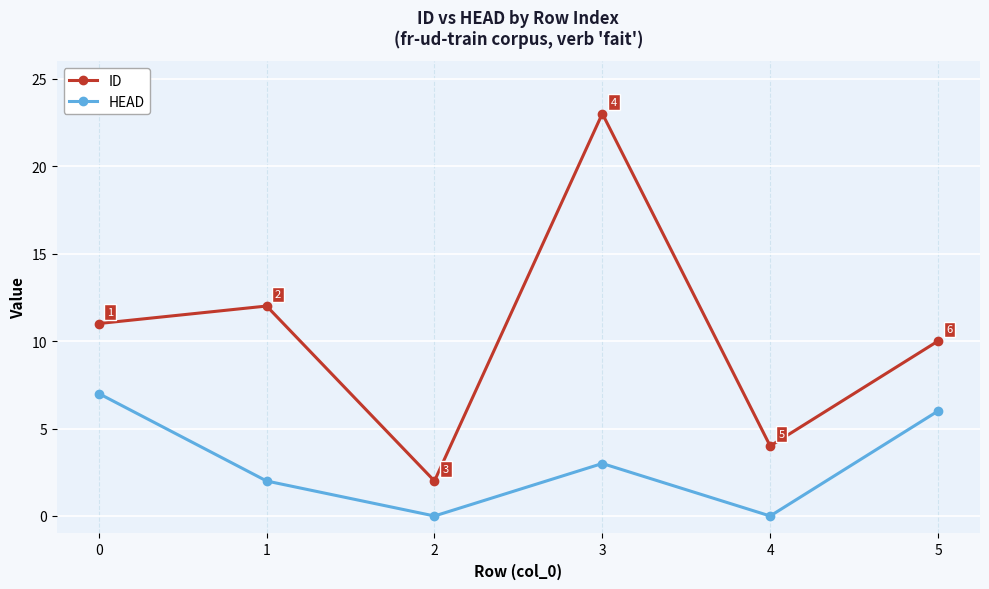

List the labels in order of ID value, largest first.

3, 1, 0, 5, 4, 2